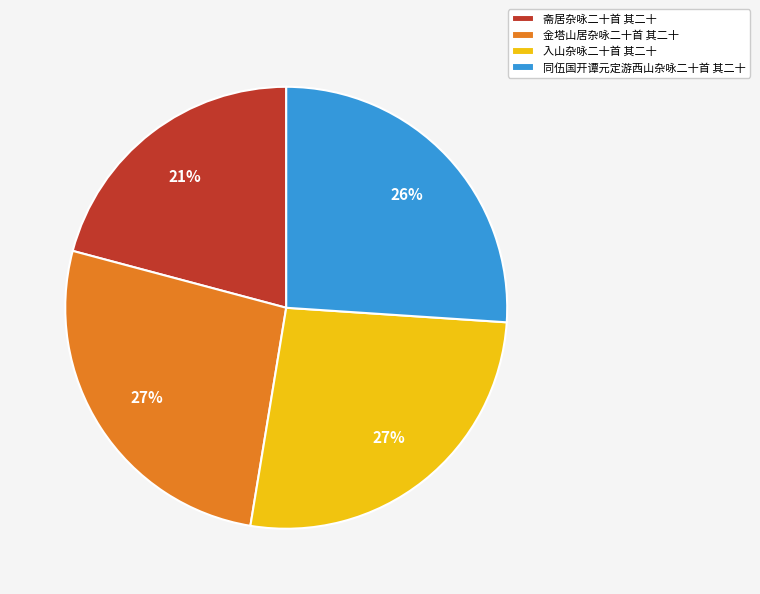

What percentage is the 入山杂咏二十首 其二十 slice, to the nearest percent?

27%